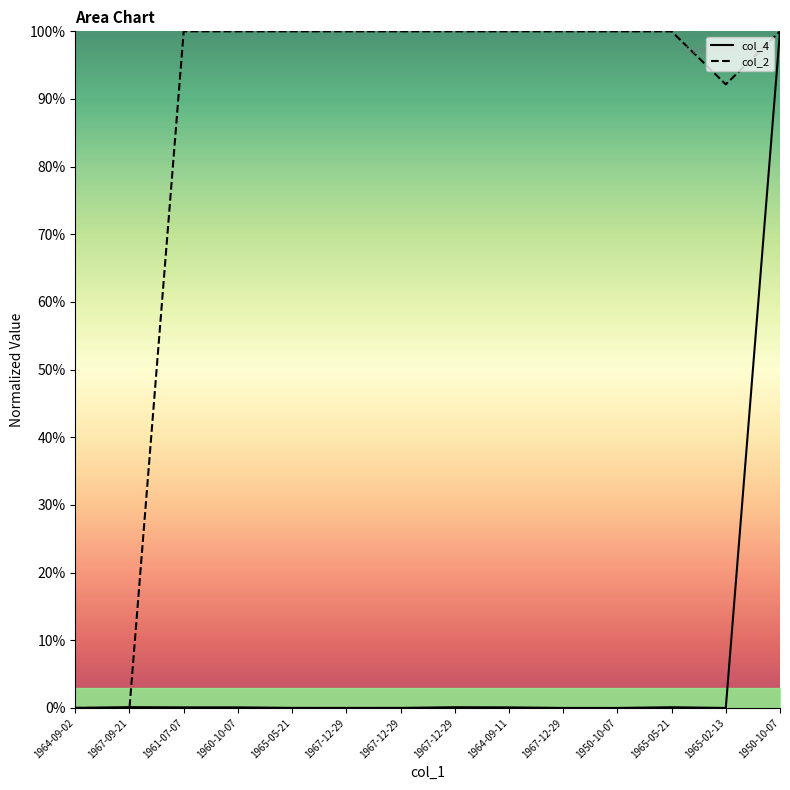

Reading left to right, extract all data points from this chart.

col_4: 0.0	0.1	0.1	0.1	0.0	0.0	0.0	0.1	0.1	0.0	0.0	0.1	0.0	100.0
col_2: 0.0	0.0	100.0	100.0	100.0	100.0	100.0	100.0	100.0	100.0	100.0	100.0	92.2	100.0